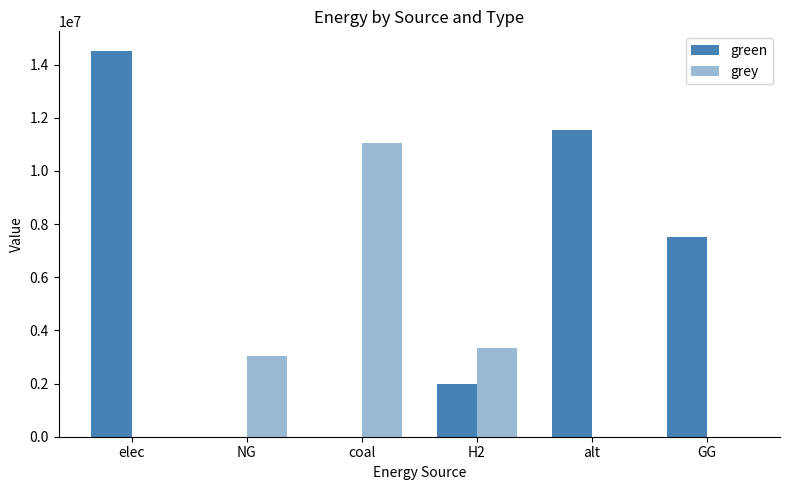

Count the number of data series in this chart.

2